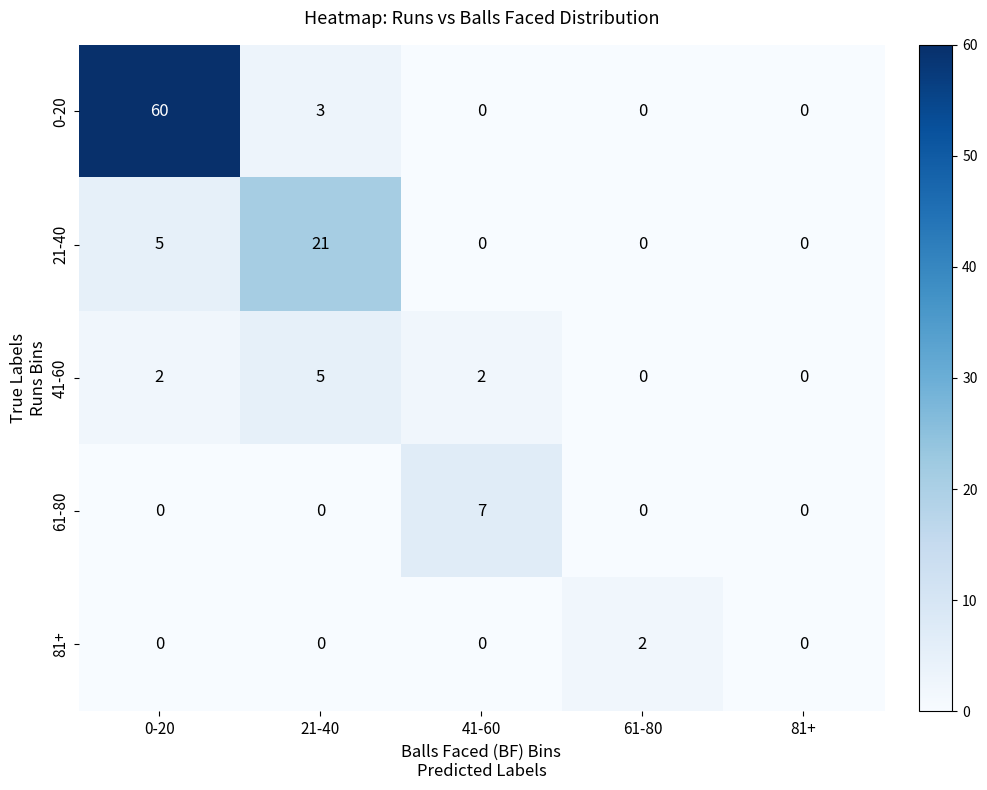

What is the sum of the 0-20 values at 41-60 and 0-20?

60